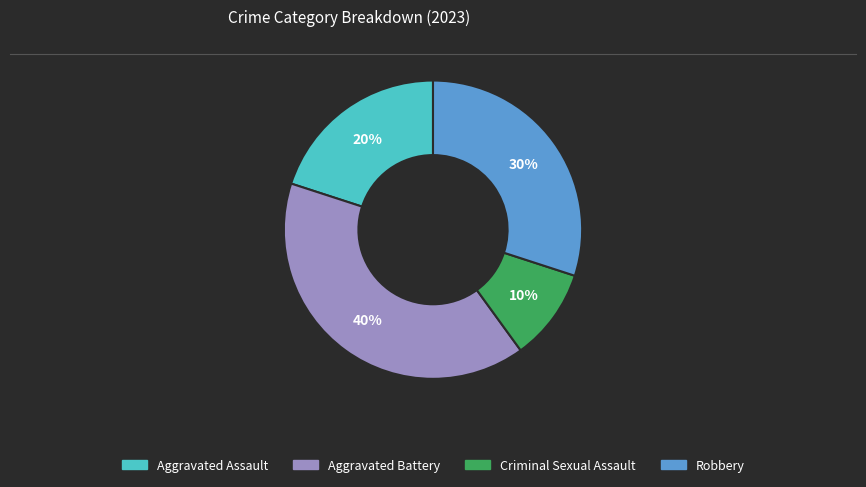

To the nearest percent, what portion does Criminal Sexual Assault represent?

10%